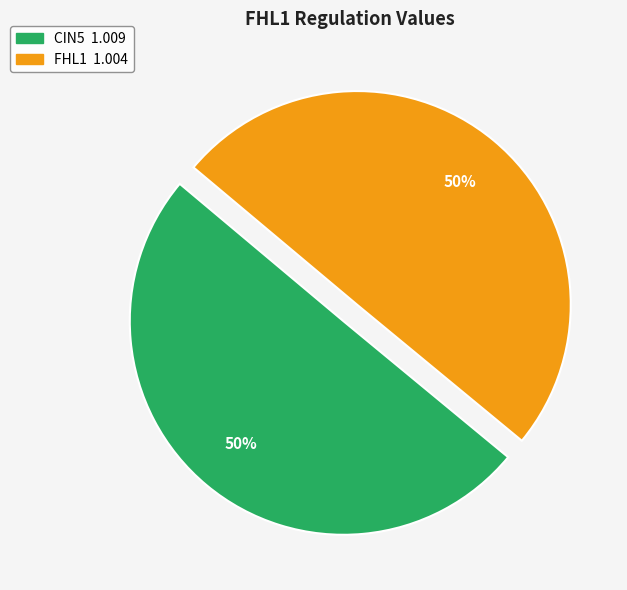

To the nearest percent, what is the average slice percentage?

50%